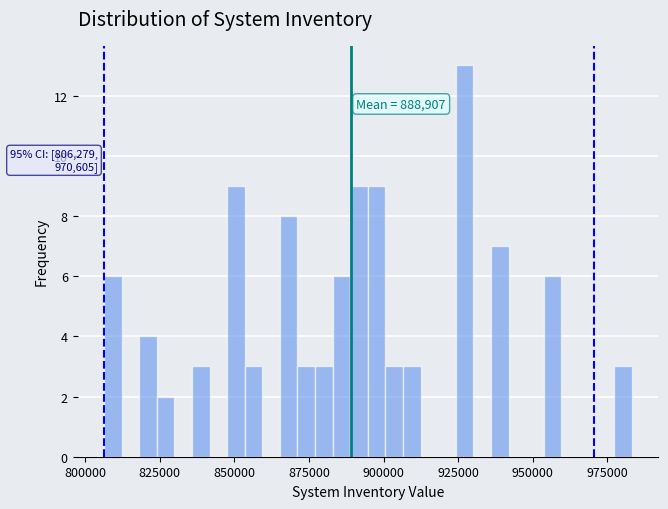

Read against the x-axis, roughly where is the centre of the tallest bar?

925000